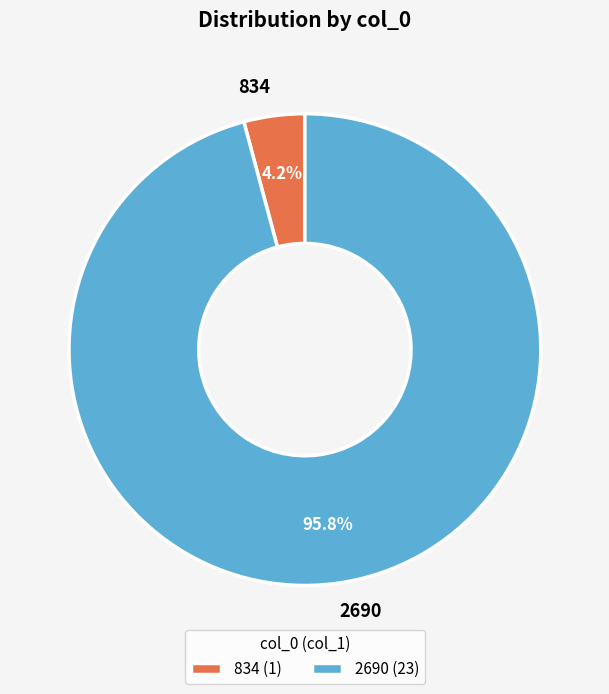

Which slice is the smallest?

834